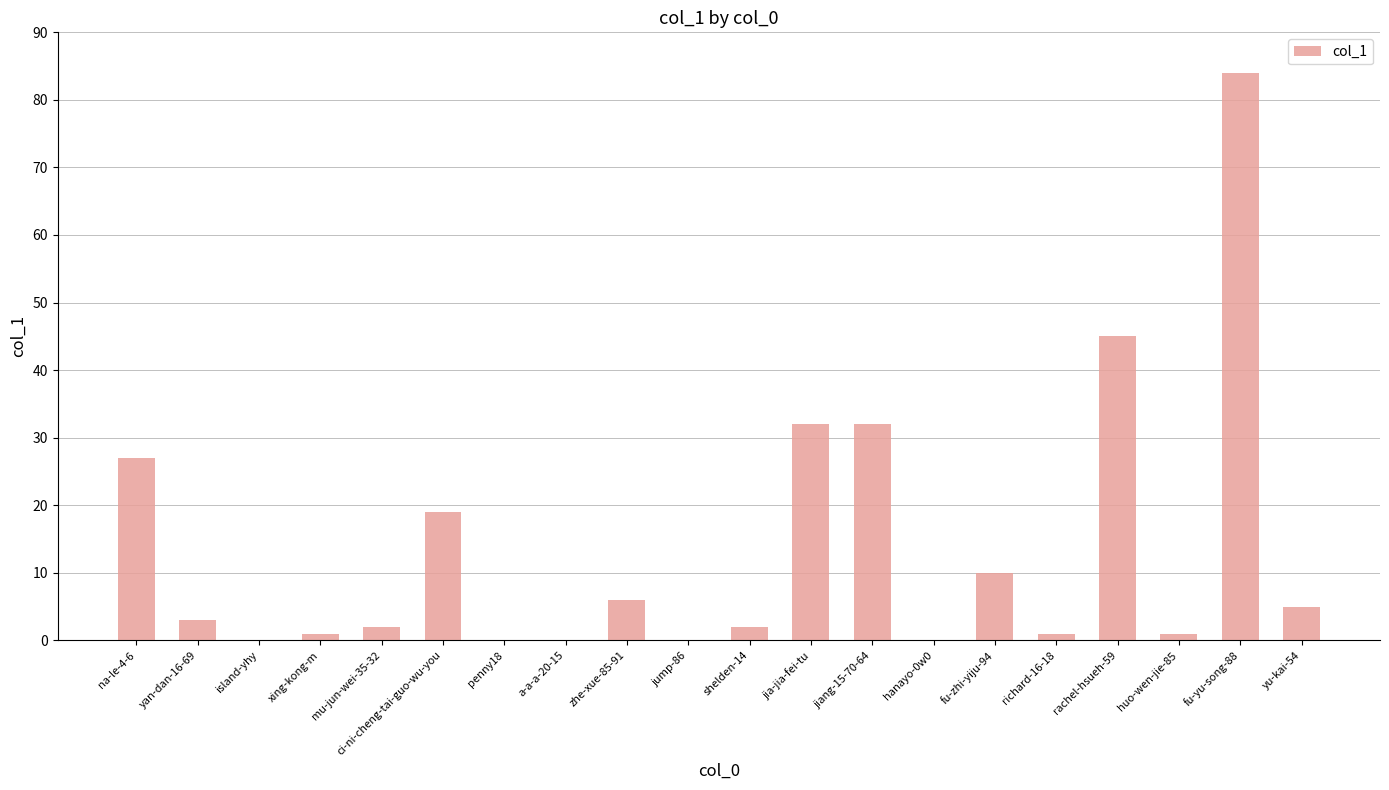

The chart shows a value of 49 at jiang-15-70-64. True or false?

False